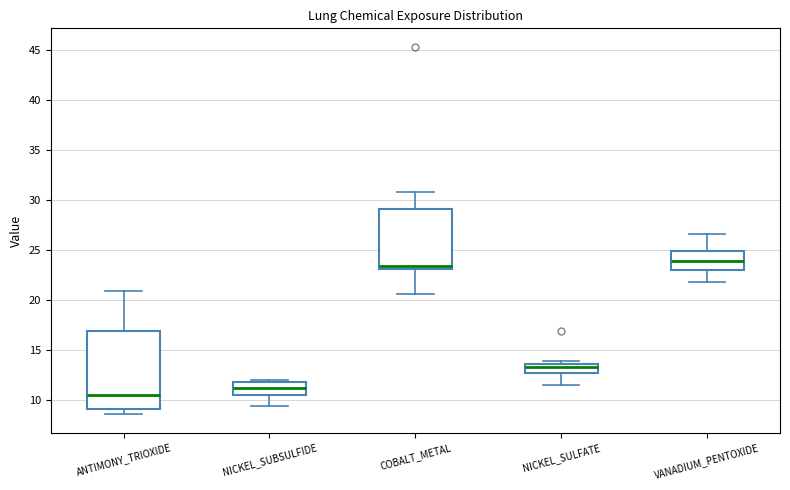

Reading left to right, read every box against the y-axis: the position of its median line, the range the box covers, and the ends of its whiskers. The values are not printed on the chart, so give them approximately, as read against the axis.

ANTIMONY_TRIOXIDE: median 10.5, box 9.0 to 17.0, whiskers 8.5 to 21.0
NICKEL_SUBSULFIDE: median 11.0, box 10.5 to 11.5, whiskers 9.5 to 12.0
COBALT_METAL: median 23.5, box 23.0 to 29.0, whiskers 20.5 to 30.5
NICKEL_SULFATE: median 13.5 (just below the box's upper edge), box 12.5 to 13.5, whiskers 11.5 to 14.0
VANADIUM_PENTOXIDE: median 24.0, box 23.0 to 25.0, whiskers 22.0 to 26.5